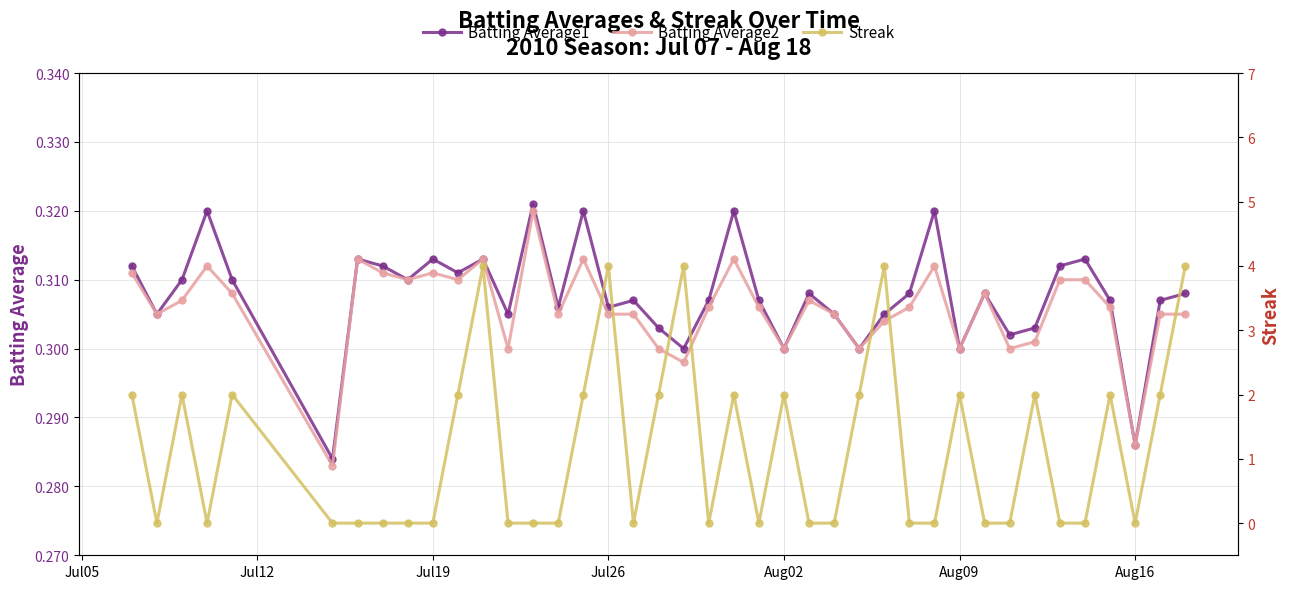

How many positive values does the Streak series have?

18